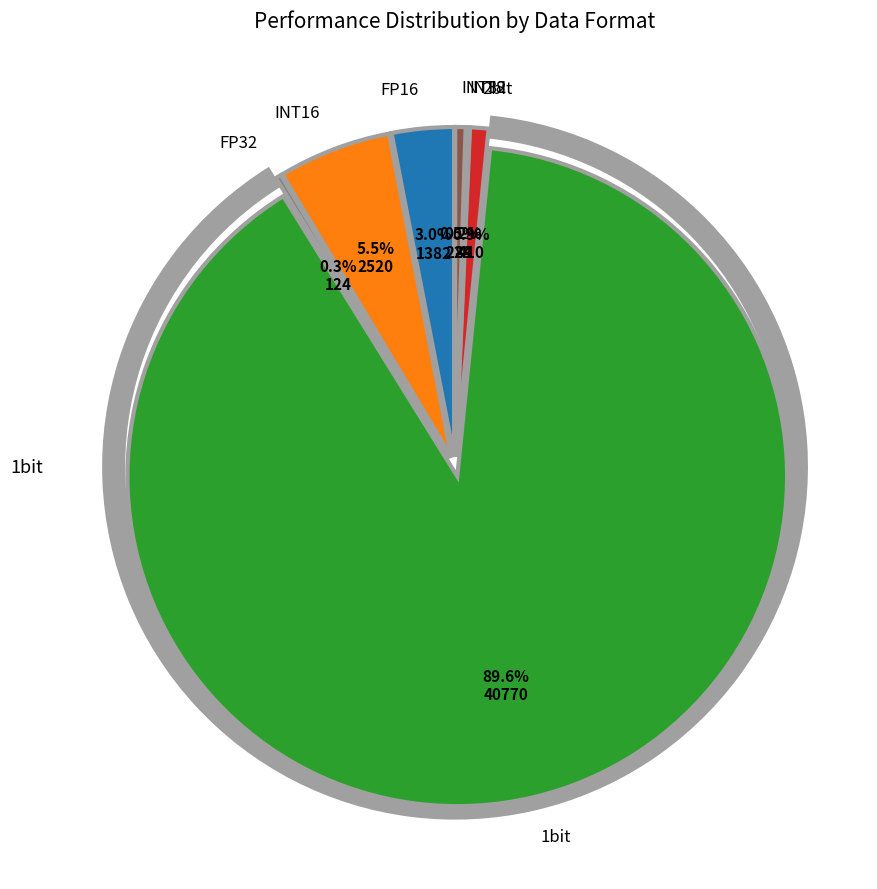

Which category has the biggest portion of the pie?

1bit